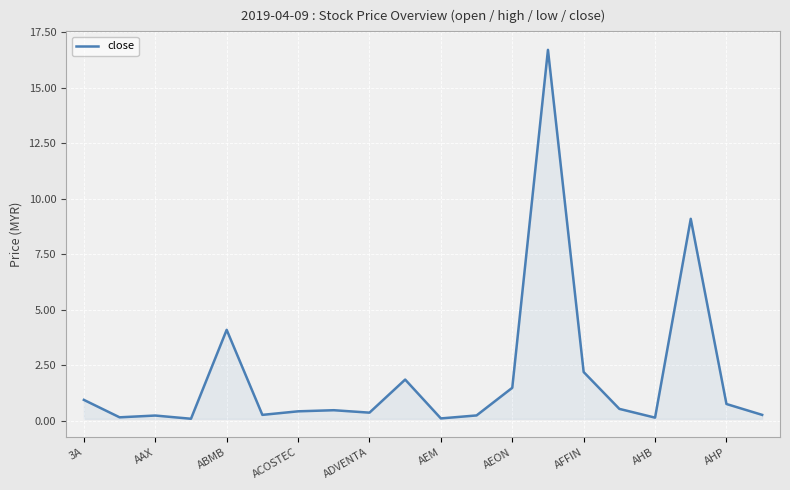

What is the difference between the maximum and minimum values?

16.6